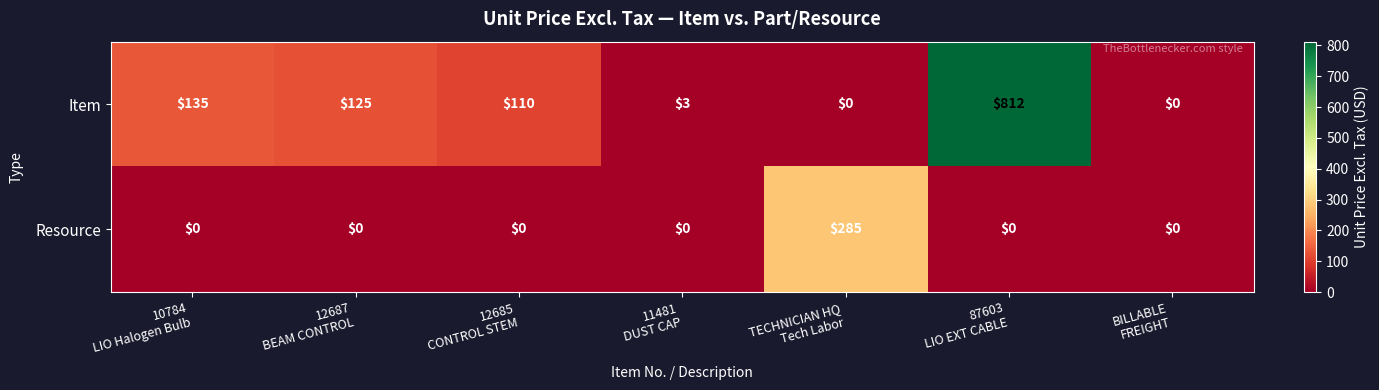

Reading left to right, transcribe all the data shown in this chart.

Item: 135	125	110	3	0	812	0
Resource: 0	0	0	0	285	0	0